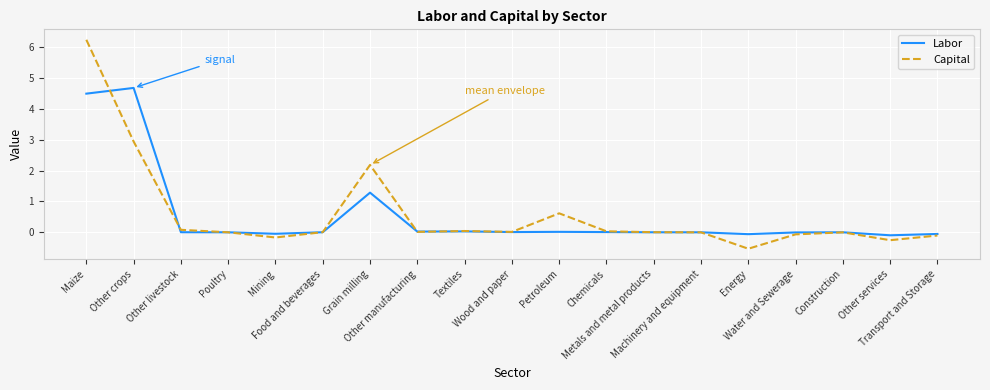

How many lines are shown in the chart?

2